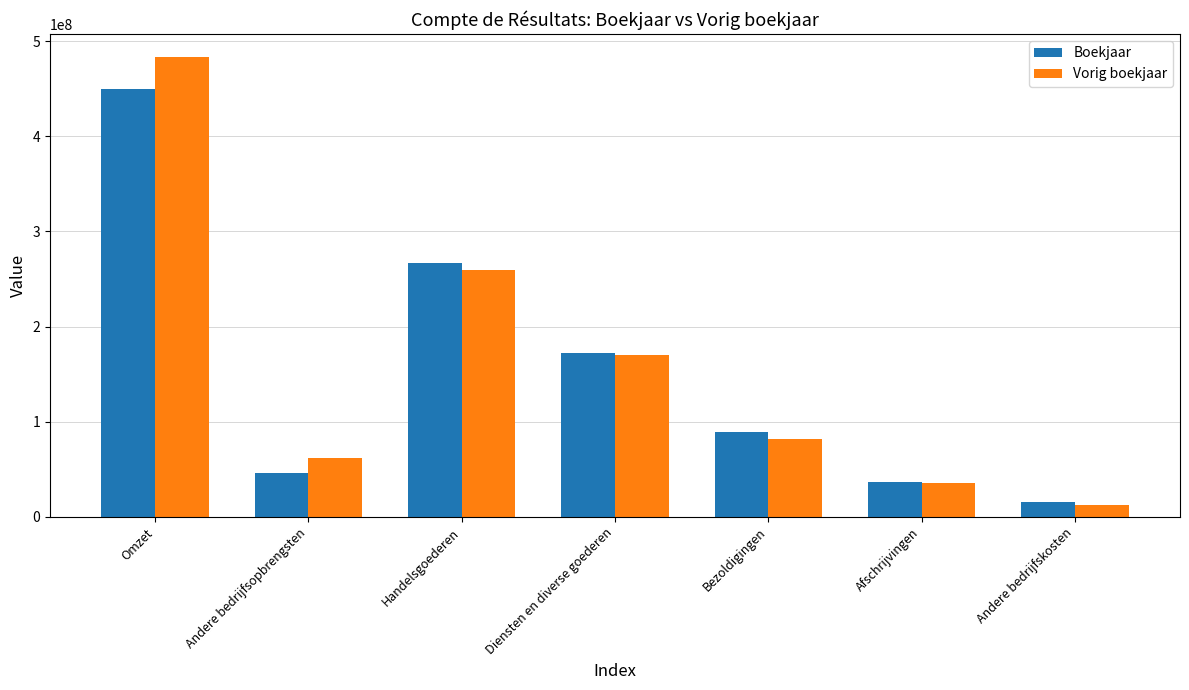

What are all the series names shown in the legend?

Boekjaar, Vorig boekjaar